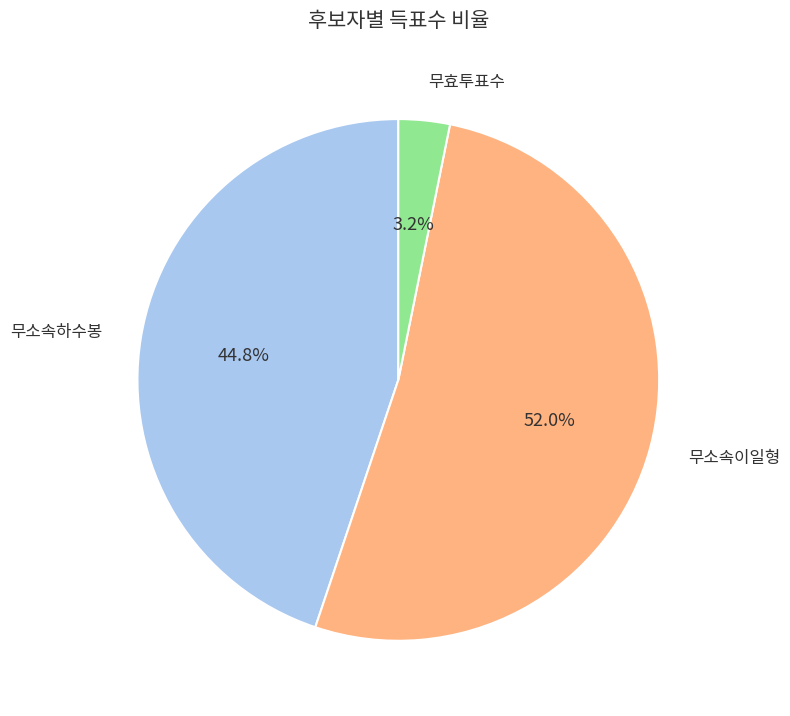

Is there a majority slice in this chart?

Yes